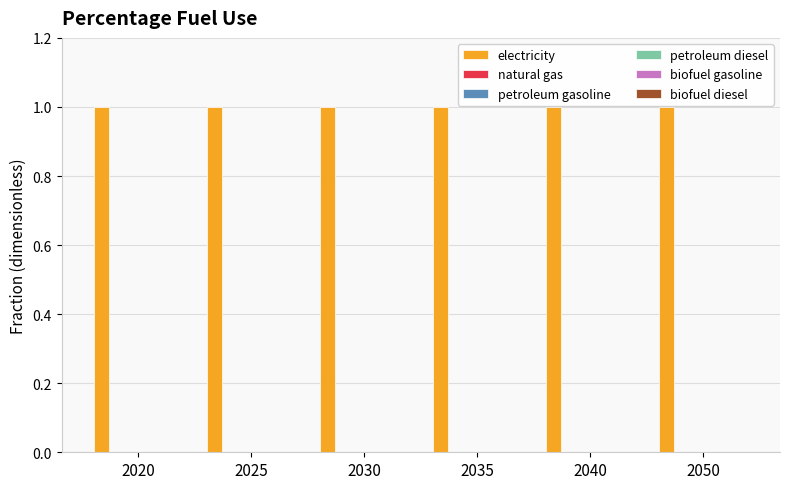

What are all the series names shown in the legend?

electricity, natural gas, petroleum gasoline, petroleum diesel, biofuel gasoline, biofuel diesel